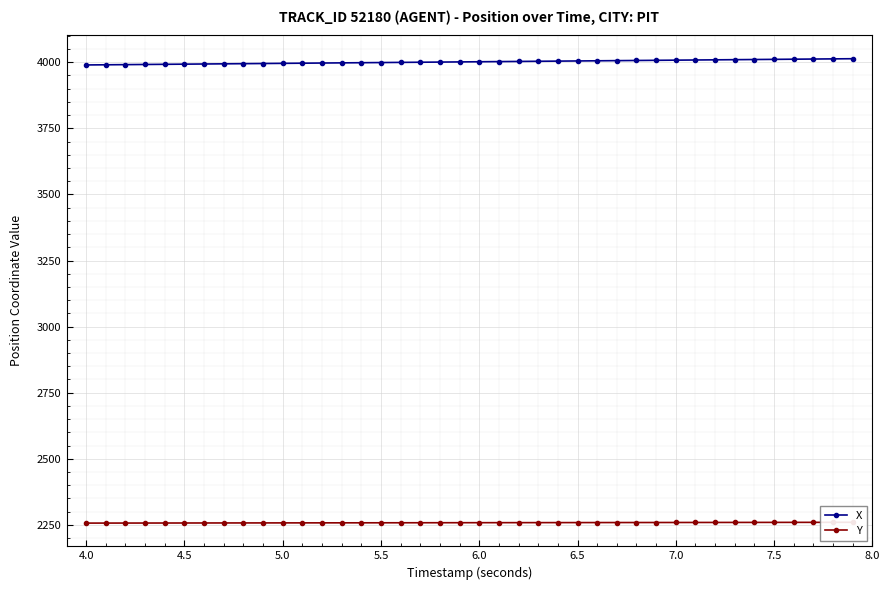

True or false: Y has a value of 611.3 at 5.0.

False